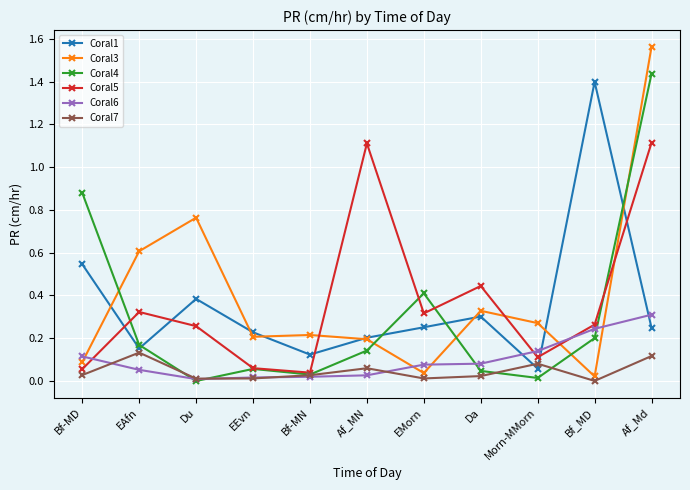

Which category has the highest value in the Coral4 series?

Af_Md